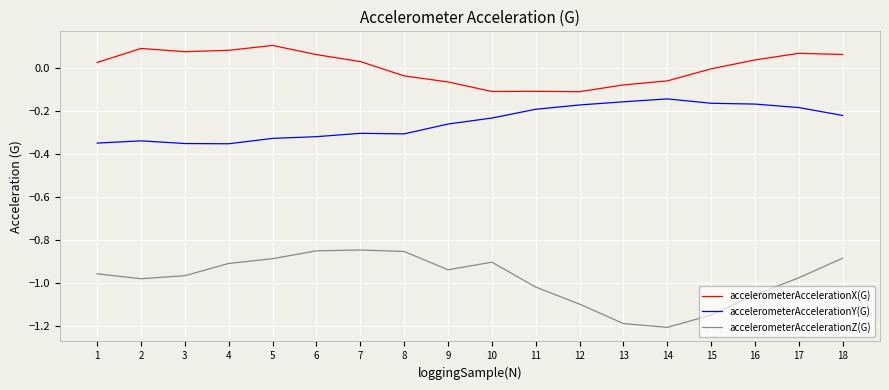

At which category is the sum across all series the highest?

18